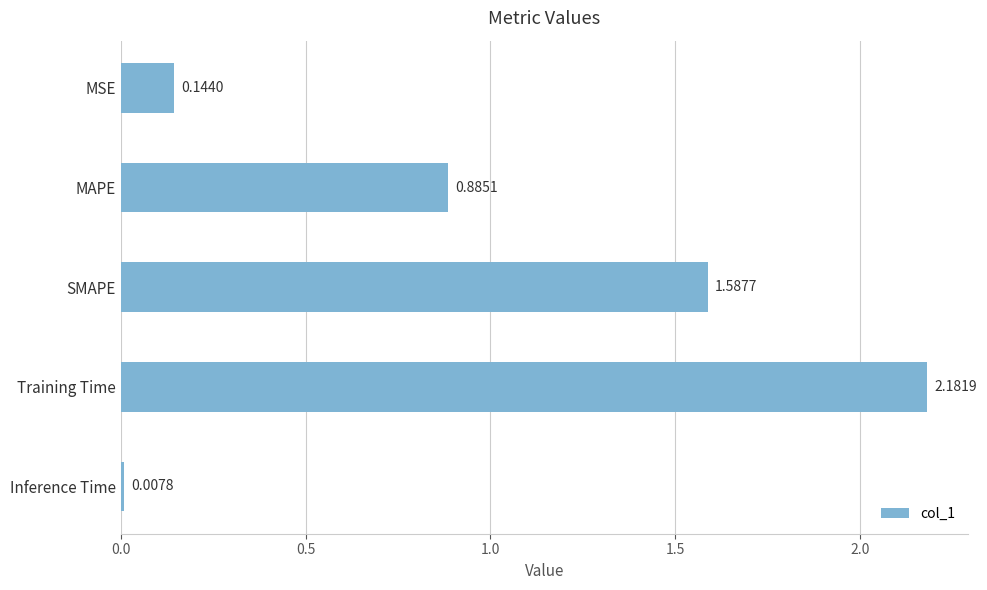

What is the difference between the maximum and second lowest values?

2.0